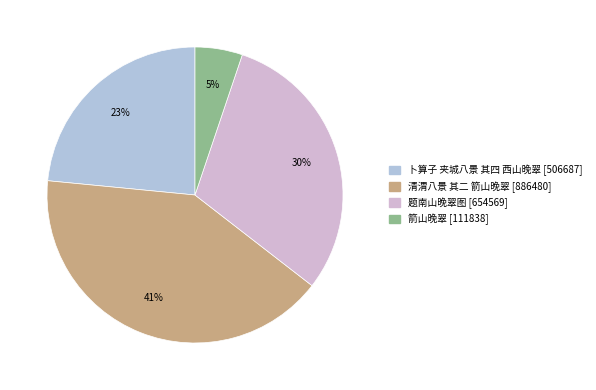

To the nearest percent, what is the combined percentage of 题南山晚翠图 and 卜算子 夹城八景 其四 西山晚翠?

54%